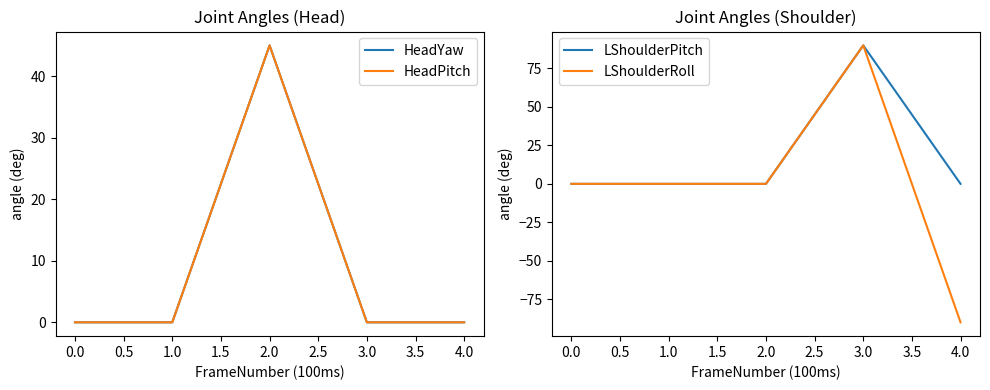

How many data points does each series have?

5